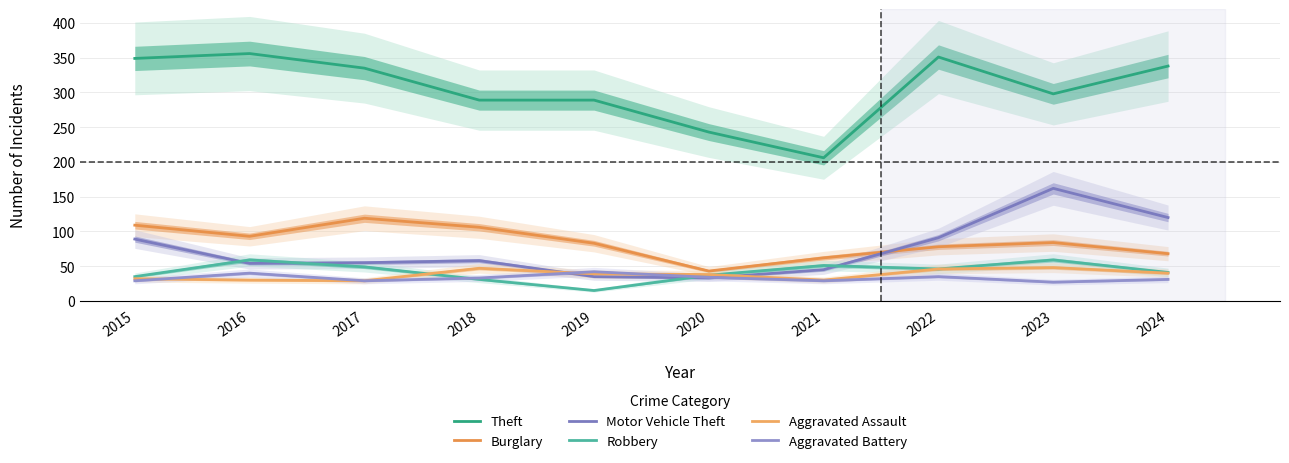

How many lines are shown in the chart?

6